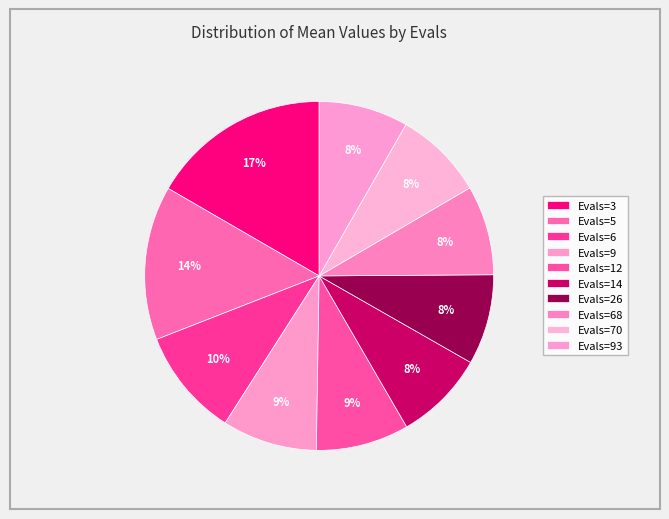

Which slice is the largest?

3